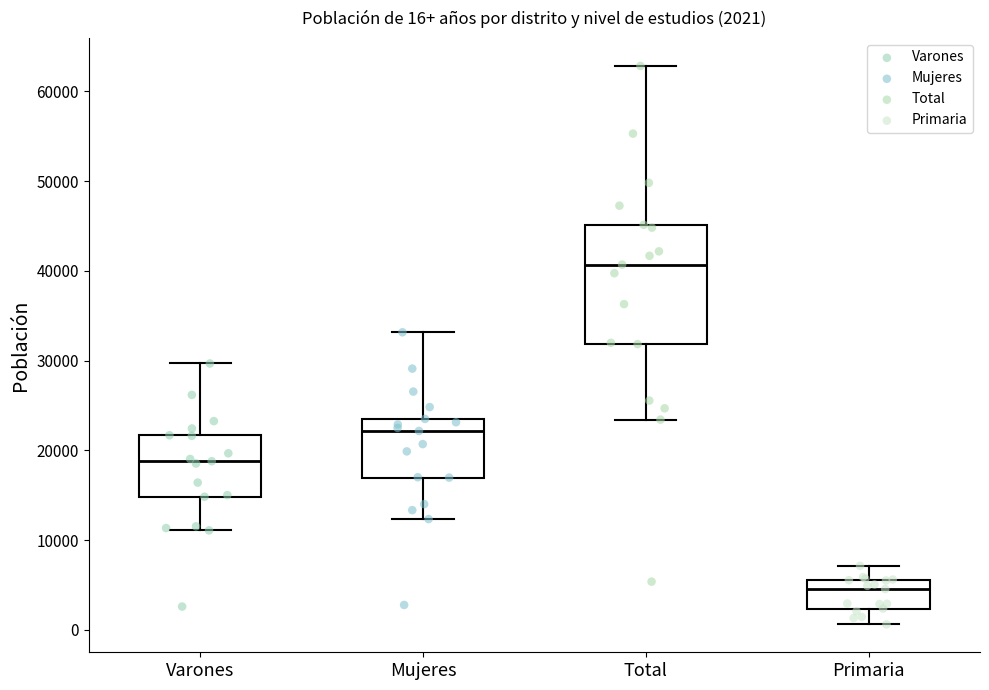

Which box has the lowest median line?

Primaria